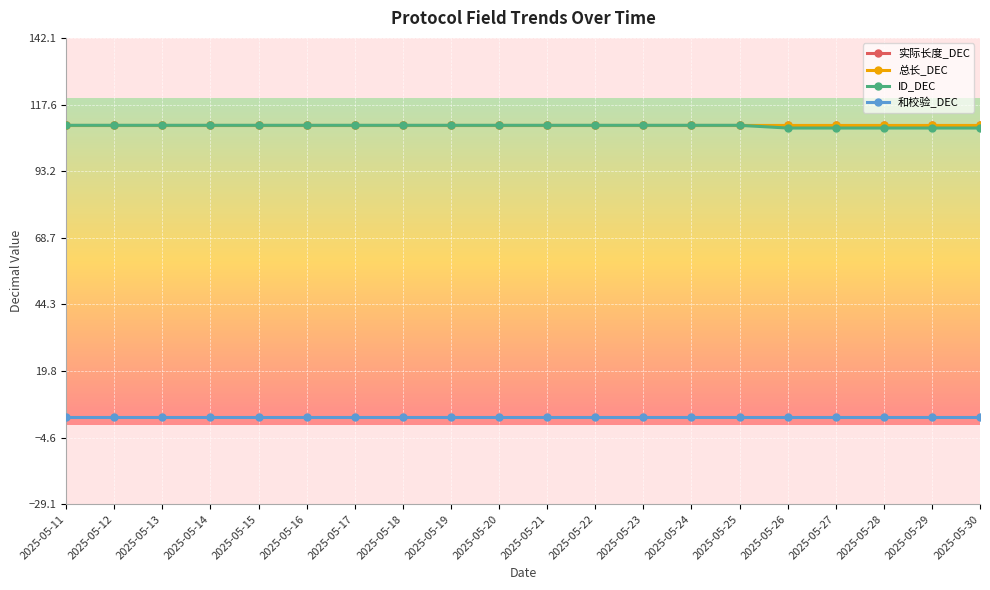

What are all the series names shown in the legend?

实际长度_DEC, 总长_DEC, ID_DEC, 和校验_DEC